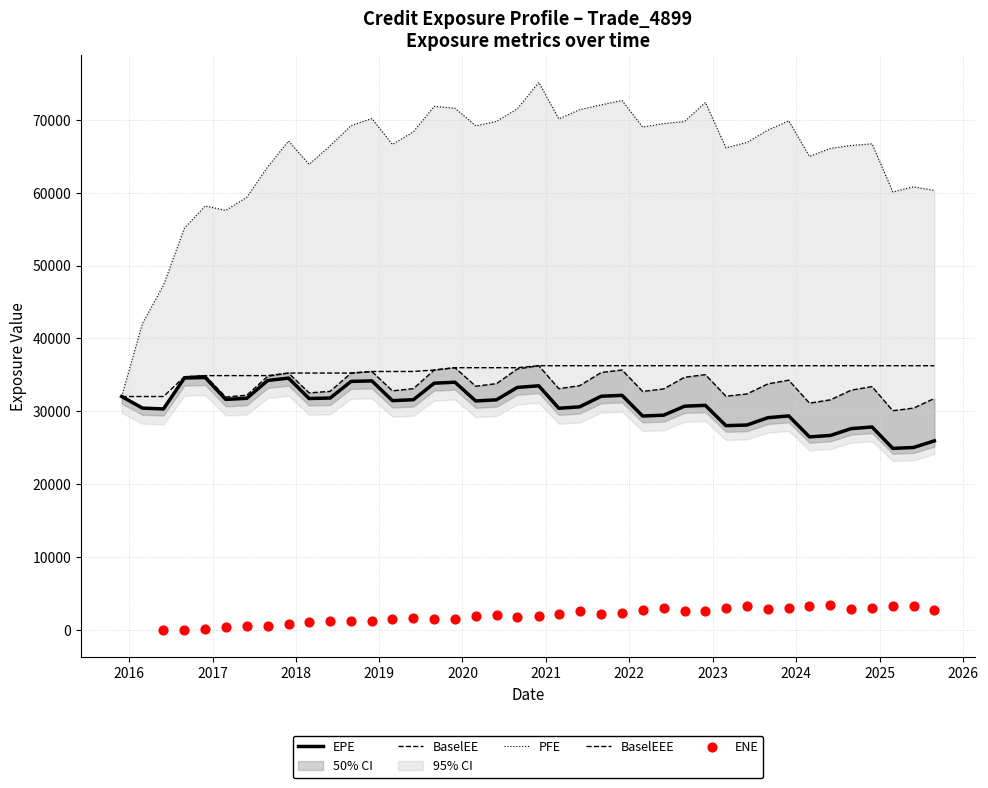

What is the total value across all series at 2022-05-31?

168286.2